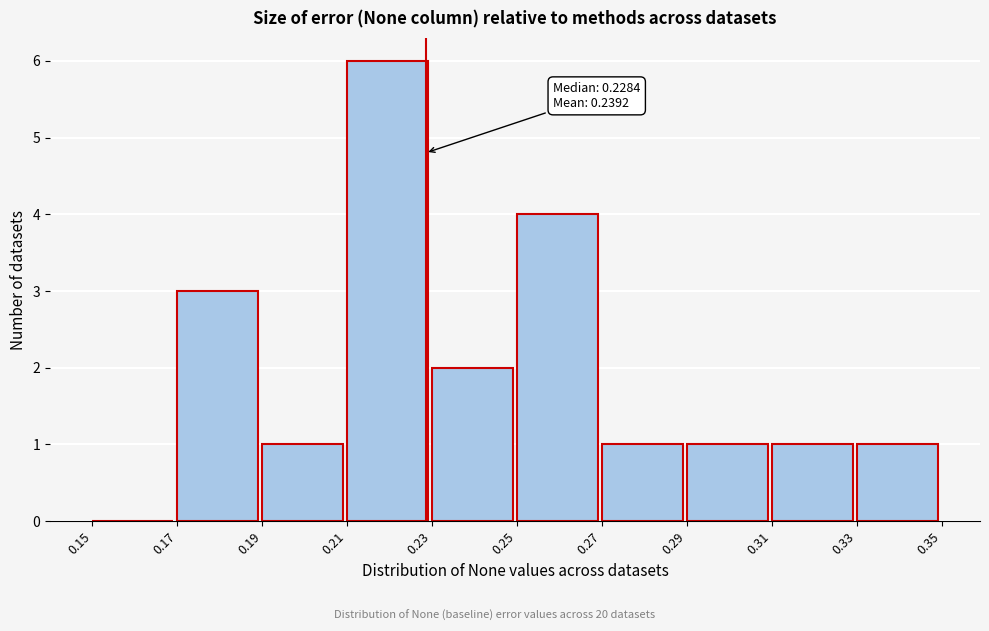

Which range on the x-axis has the tallest bar?

0.21 to 0.23